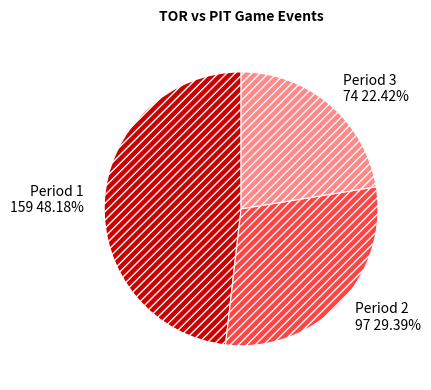

Which category has the smallest portion of the pie?

Period 3